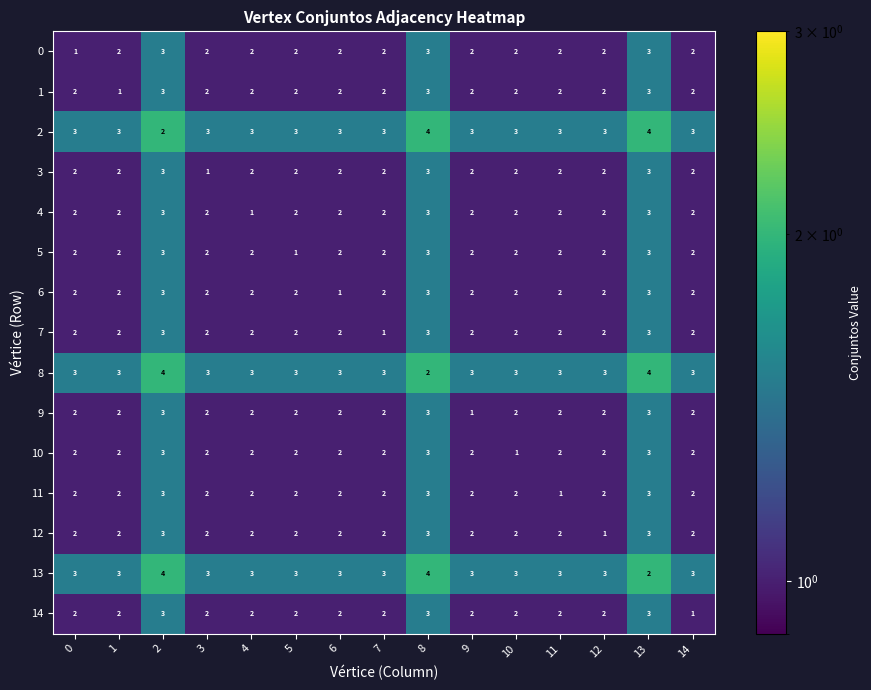

True or false: 7 has a value of 1 at 0.

False